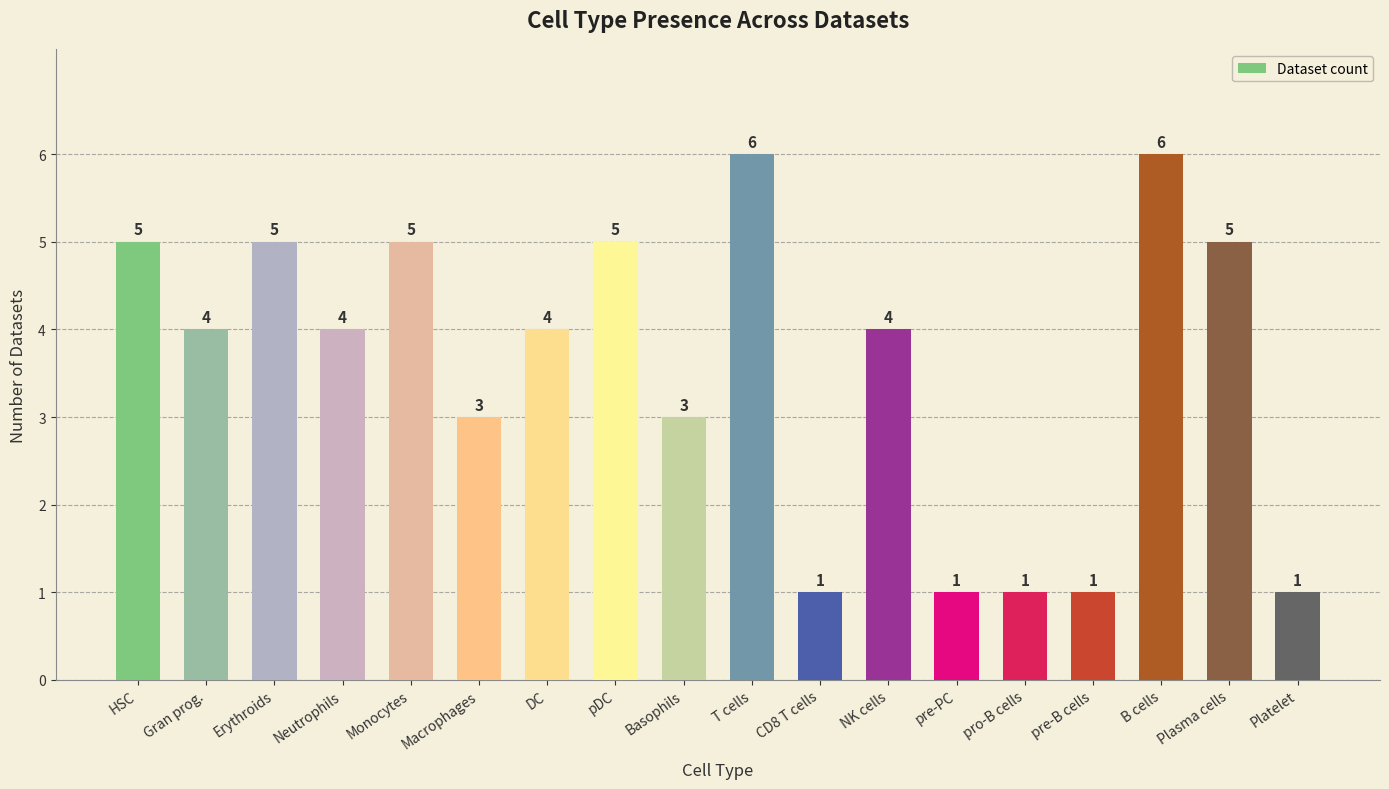

Count the number of categories in the chart.

18